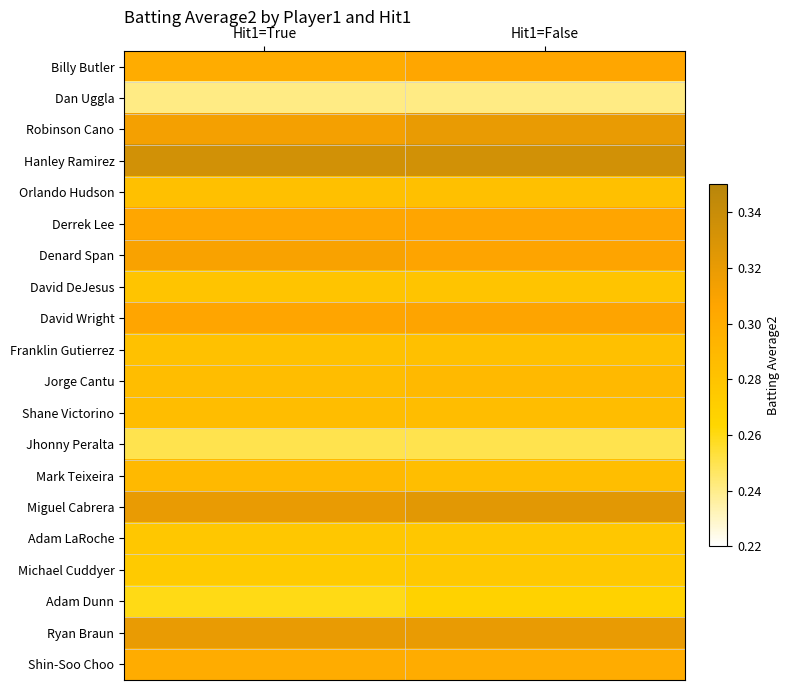

What is the spread (max minus min) of values at Hit1=False?

0.1